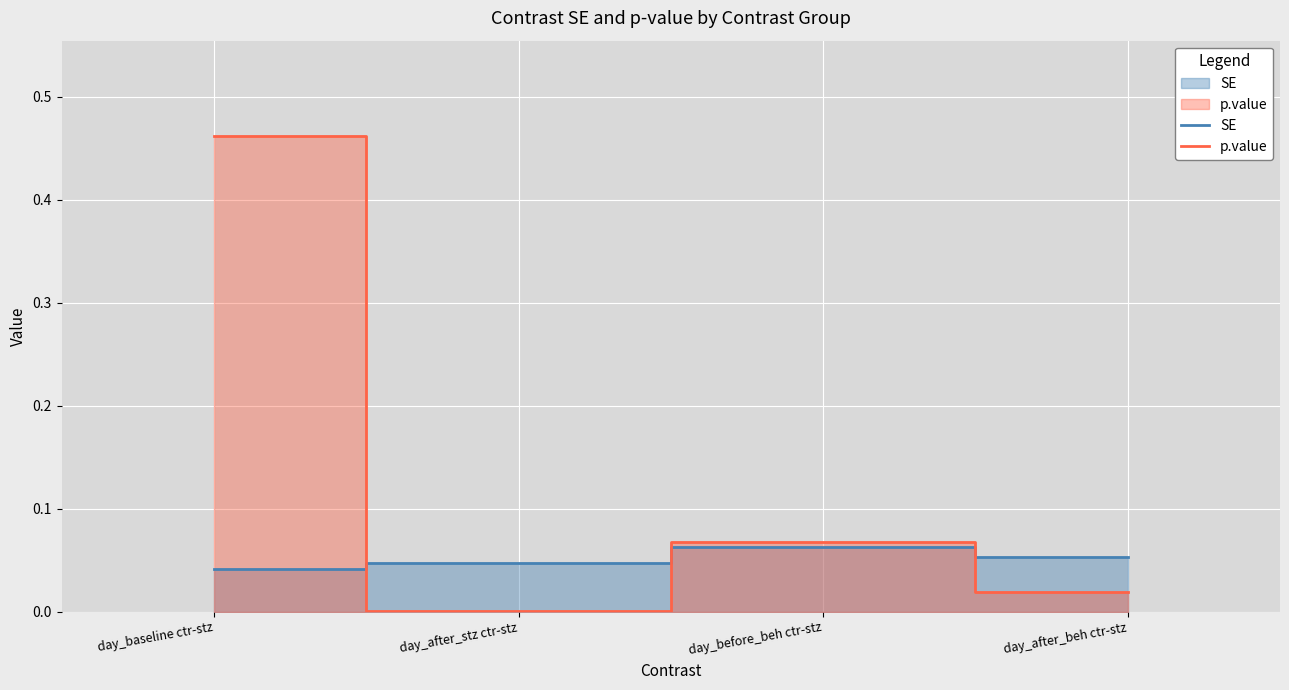

In p.value, how many points are lower than both neighbors (excluding endpoints)?

1